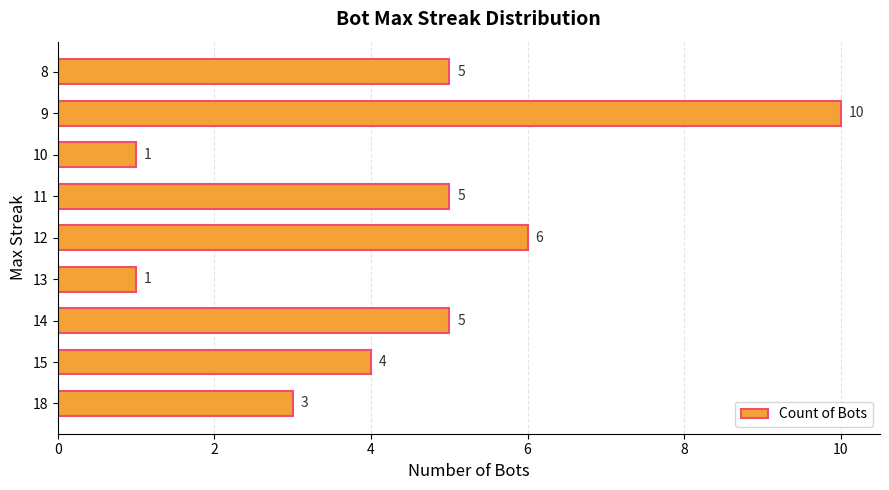

Between 10 and 15, which is larger?

15